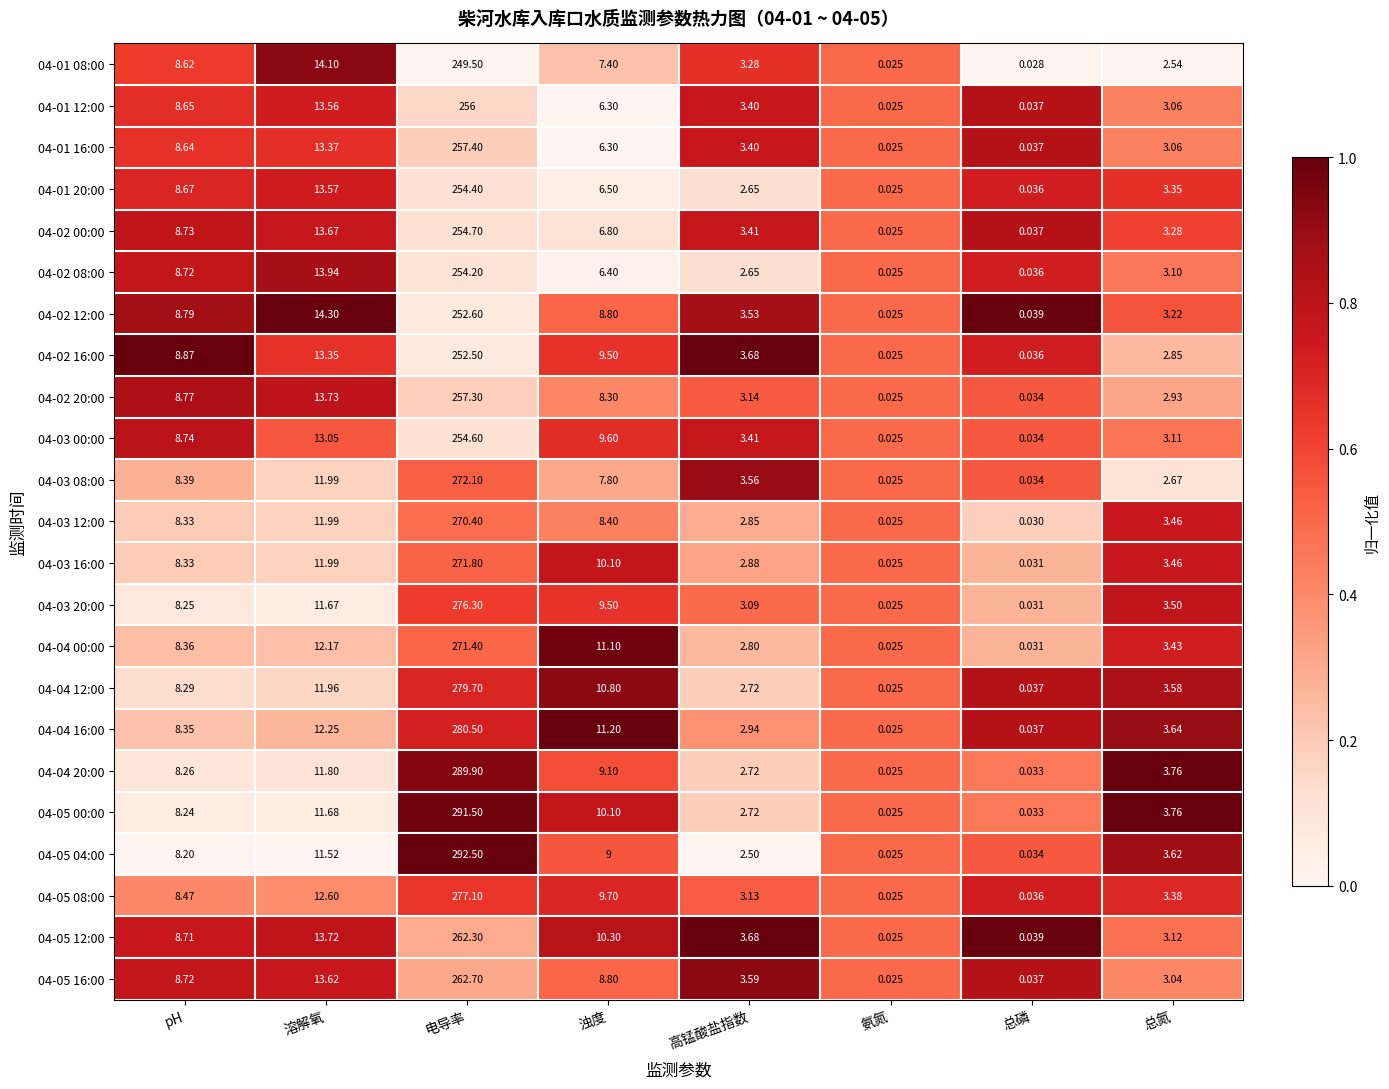

At which category is the sum across all series the highest?

电导率